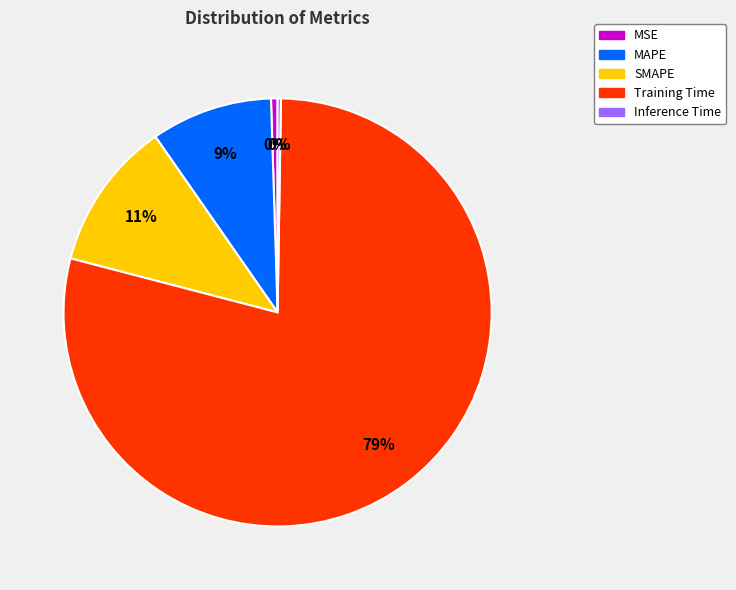

What is the majority slice?

Training Time